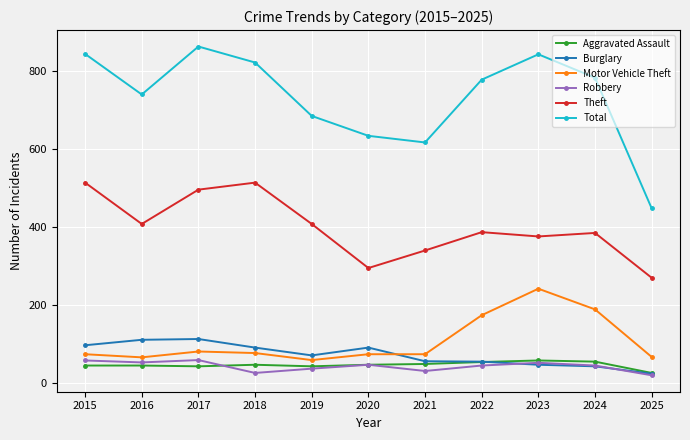

True or false: Robbery and Theft intersect in this chart.

False